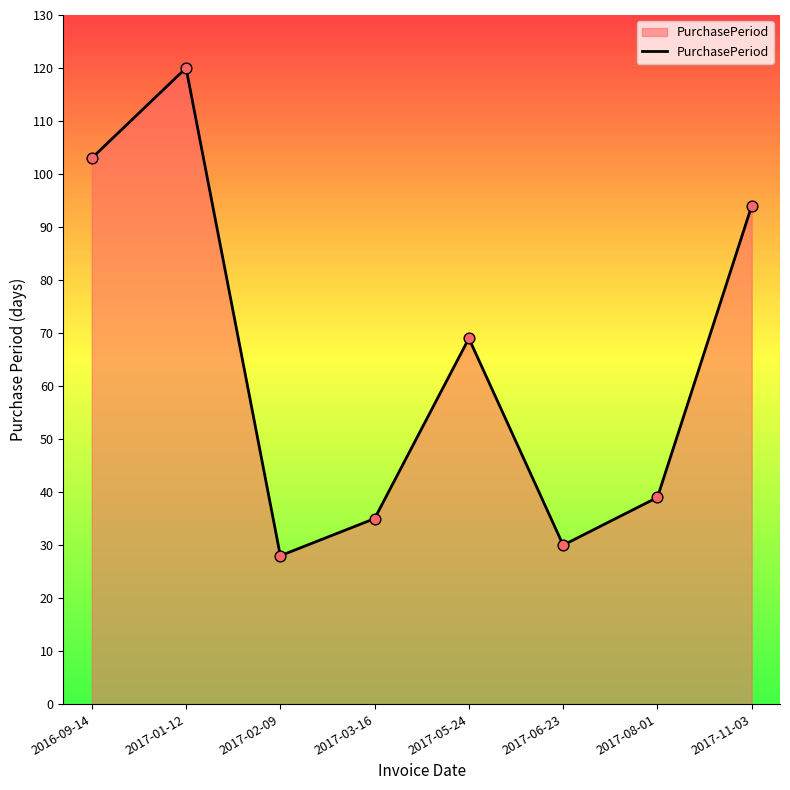

What is the ratio of the value at 2017-02-09 to the value at 2017-11-03?

0.3